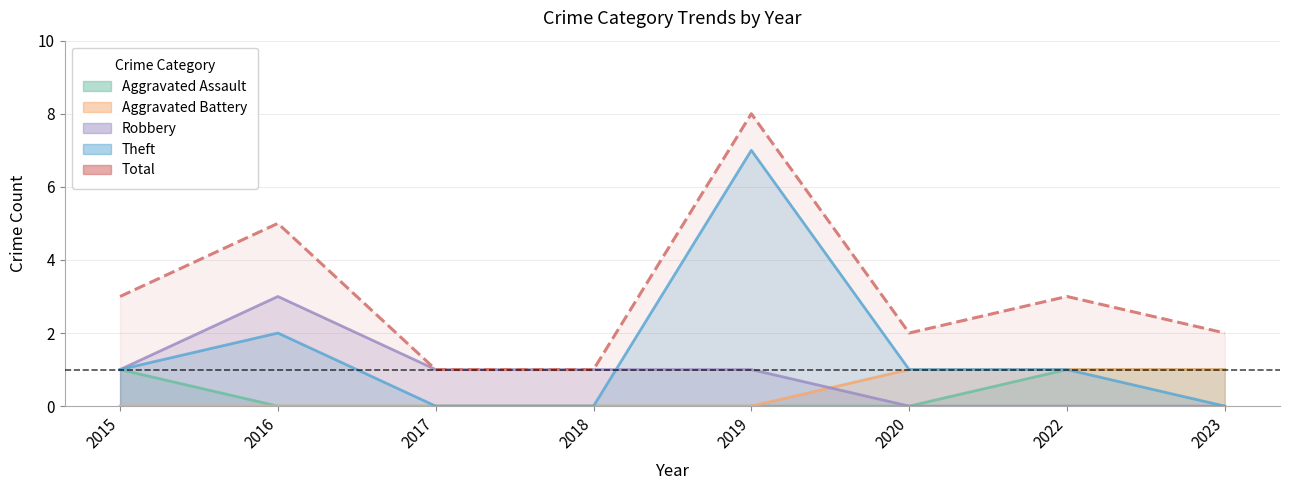

What is the difference between the second highest and second lowest values?

4